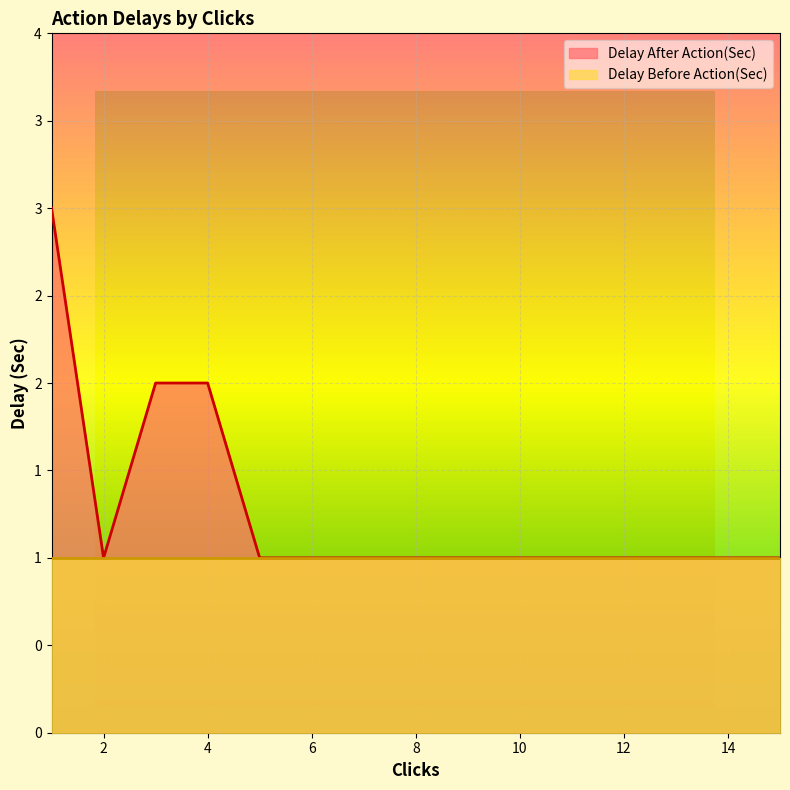

What is the greatest value displayed?

3